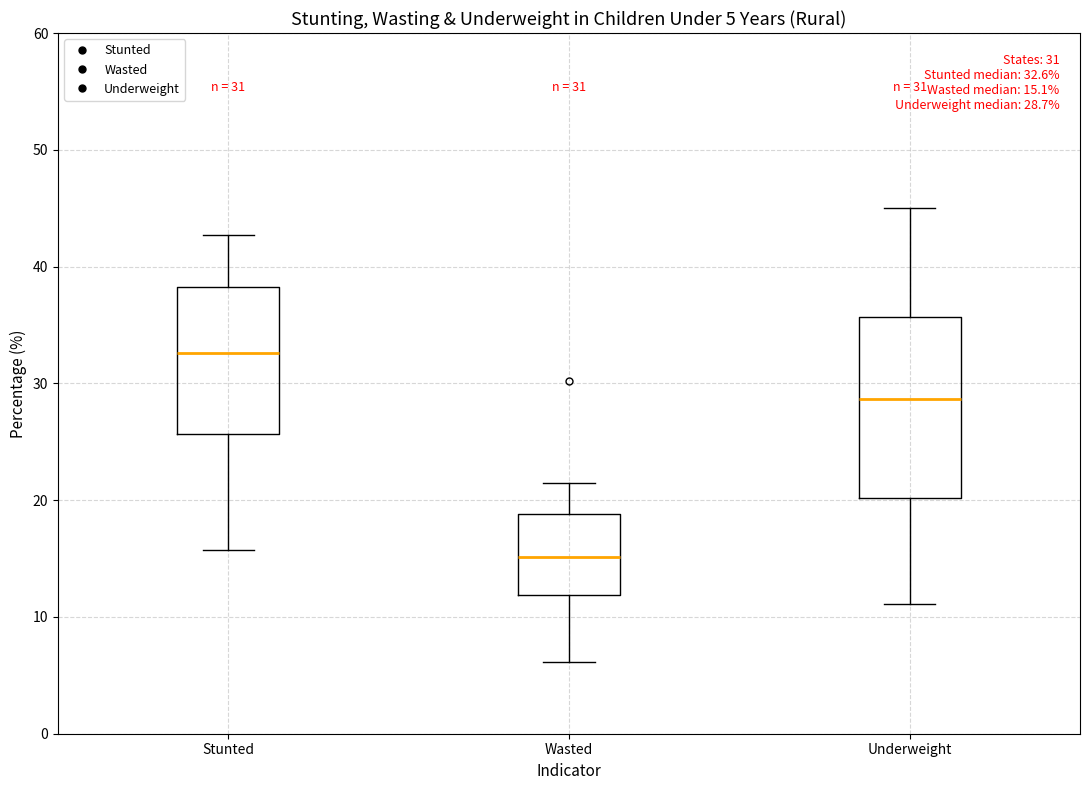

Which box has the highest median line?

Stunted